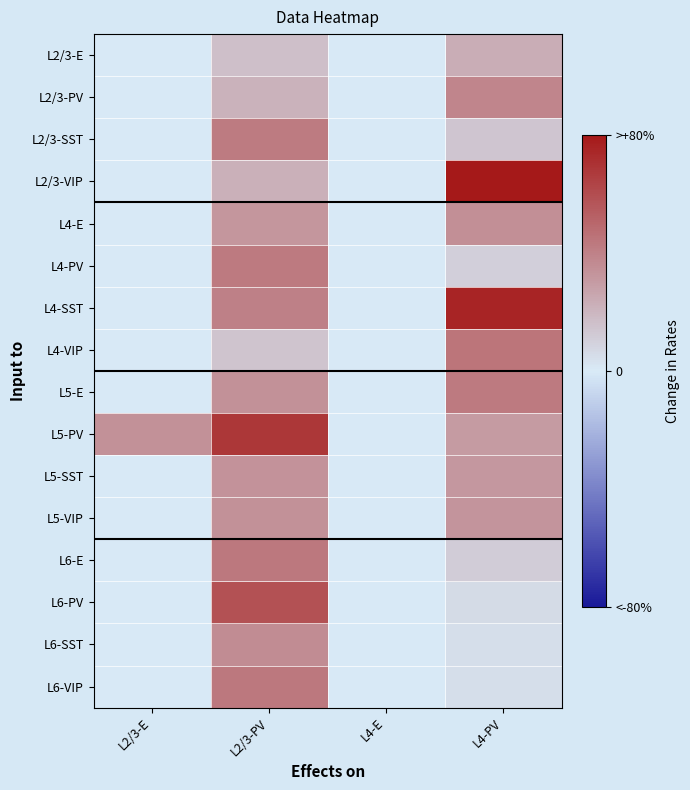

List the series in order of their peak value, lowest first.

L2/3-E, L5-SST, L5-VIP, L4-E, L6-SST, L2/3-PV, L2/3-SST, L4-PV, L5-E, L6-VIP, L6-E, L4-VIP, L6-PV, L5-PV, L4-SST, L2/3-VIP